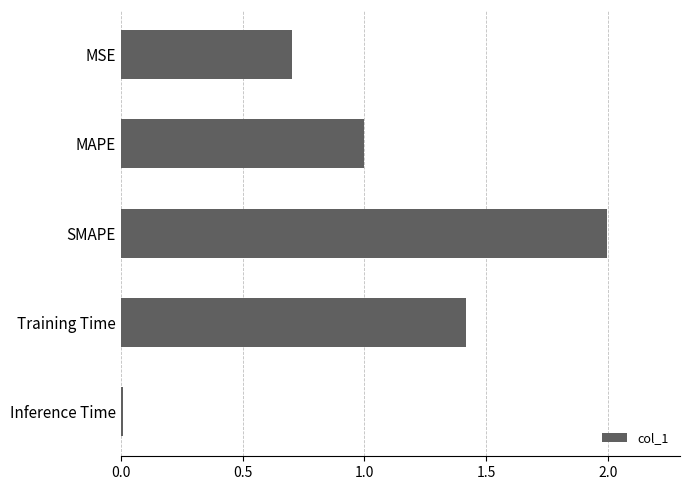

Approximately how many times larger is the value at MAPE compared to Training Time?

0.7